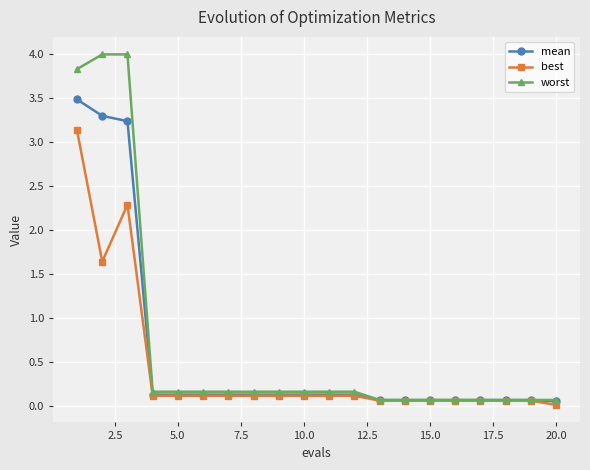

True or false: best has more than 0 interior local peaks.

True